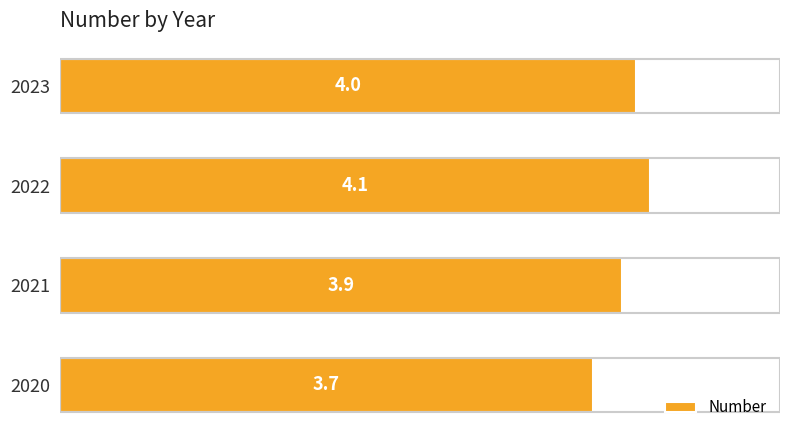

The value at 2022 is 2.9. True or false?

False